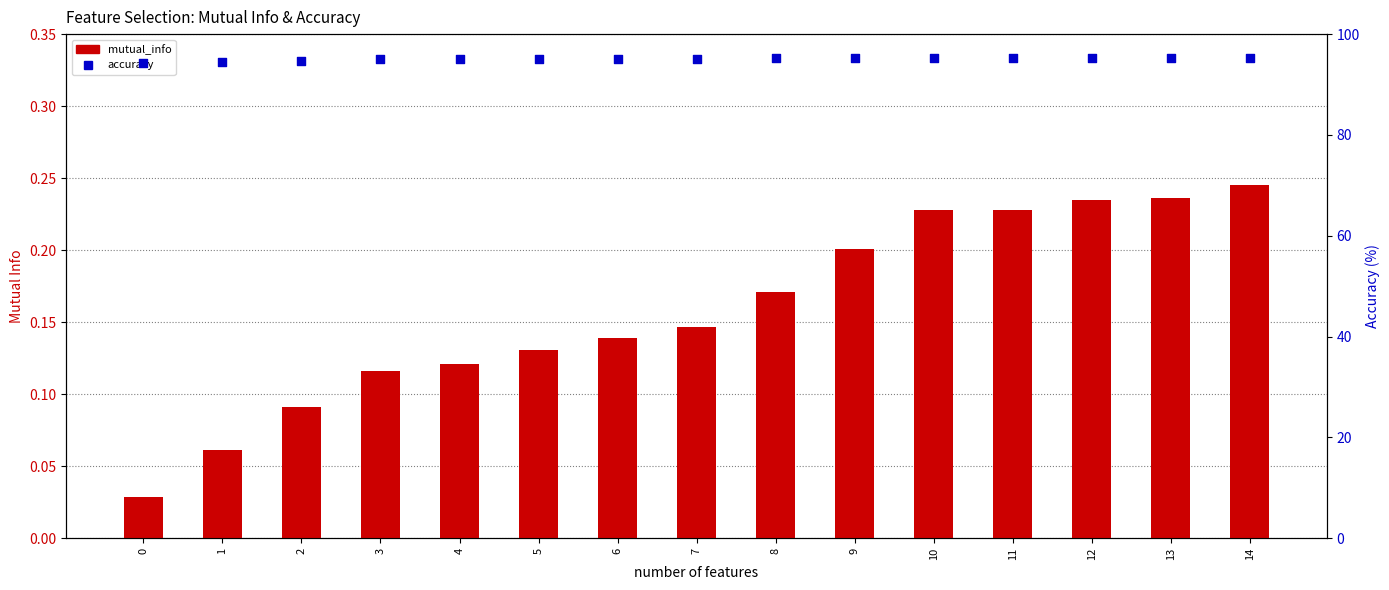

Which series contains the highest Y value?

accuracy